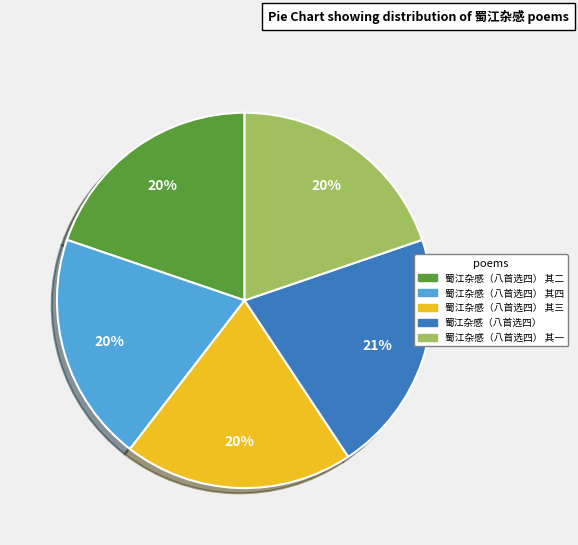

To the nearest percent, what is the average slice percentage?

20%